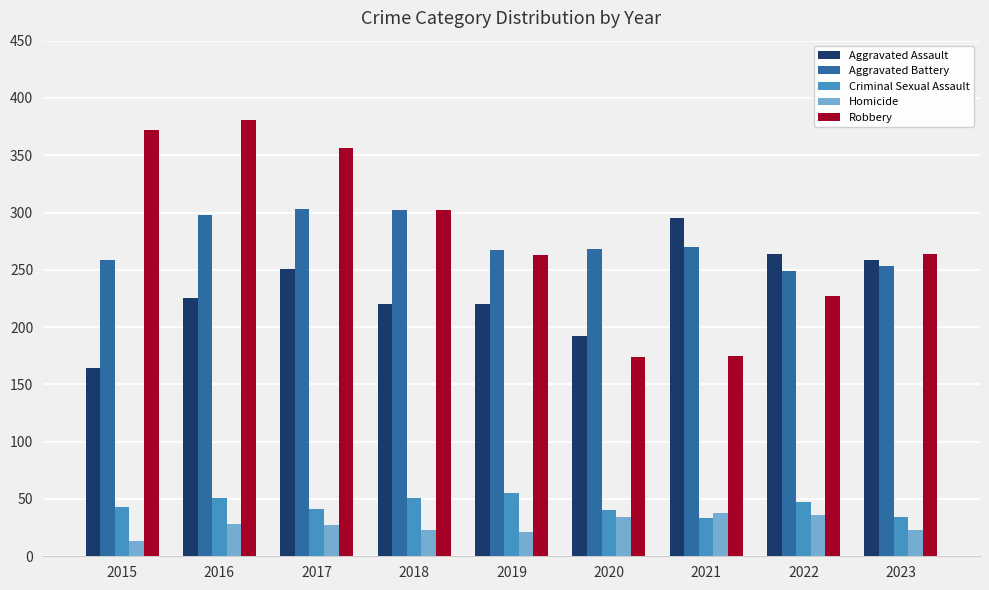

What is the difference between the maximum and minimum values in the Aggravated Assault series?

131